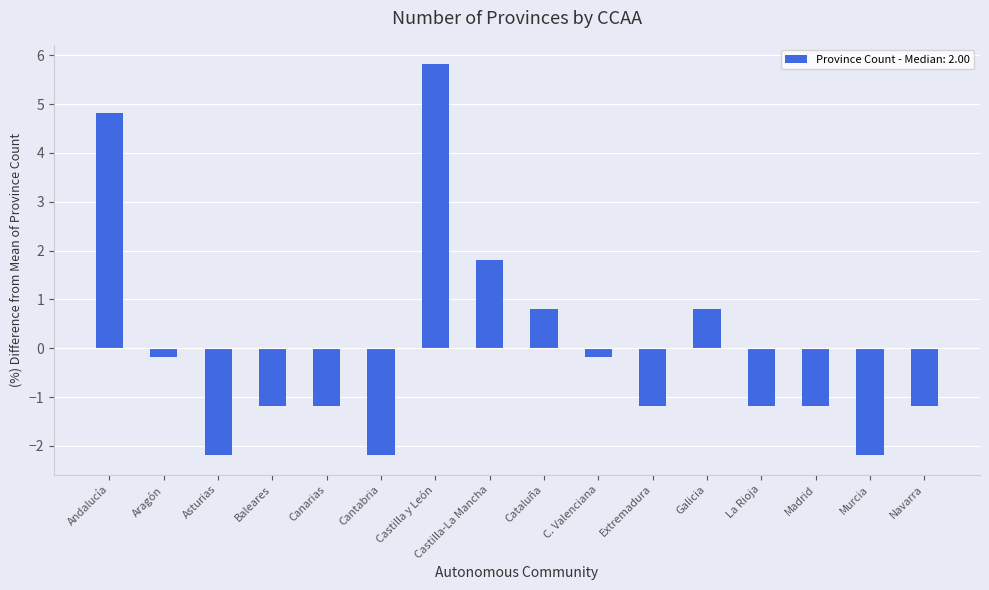

What is the label of the 15th bar from the left?

Murcia